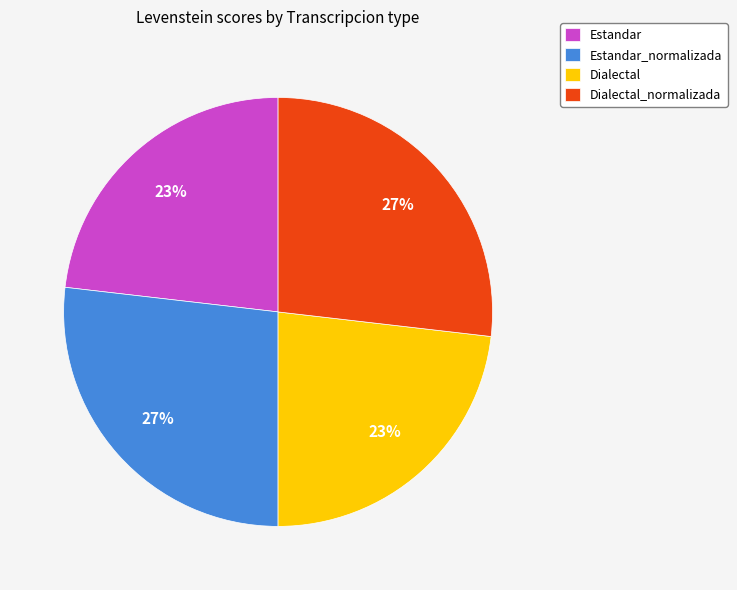

What is the ratio of the value at Estandar to the value at Dialectal?

1.0